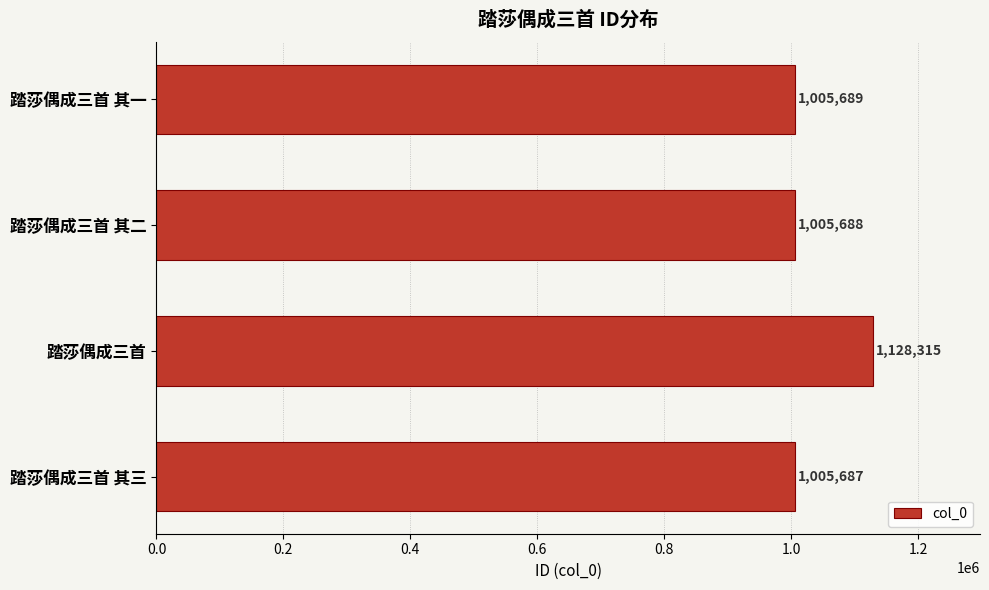

Reading top to bottom, what are all the values shown in this chart?

踏莎偶成三首 其一=1005689	踏莎偶成三首 其二=1005688	踏莎偶成三首=1128315	踏莎偶成三首 其三=1005687